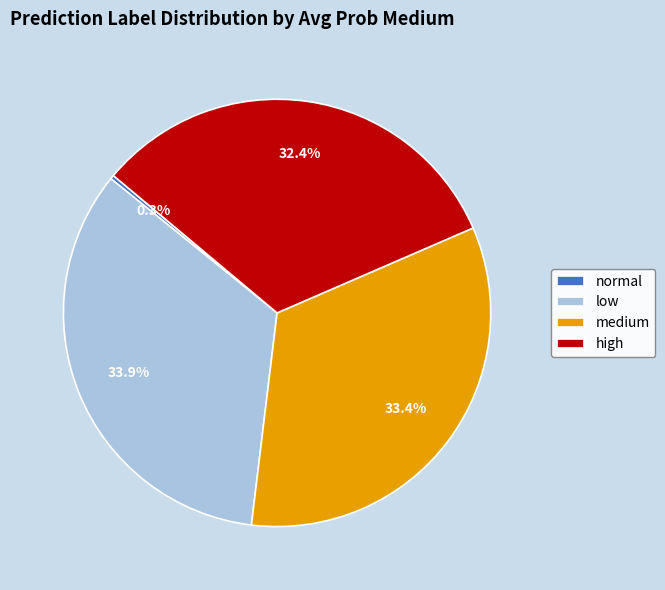

To the nearest percent, what is the difference between the high and normal slice percentages?

32%